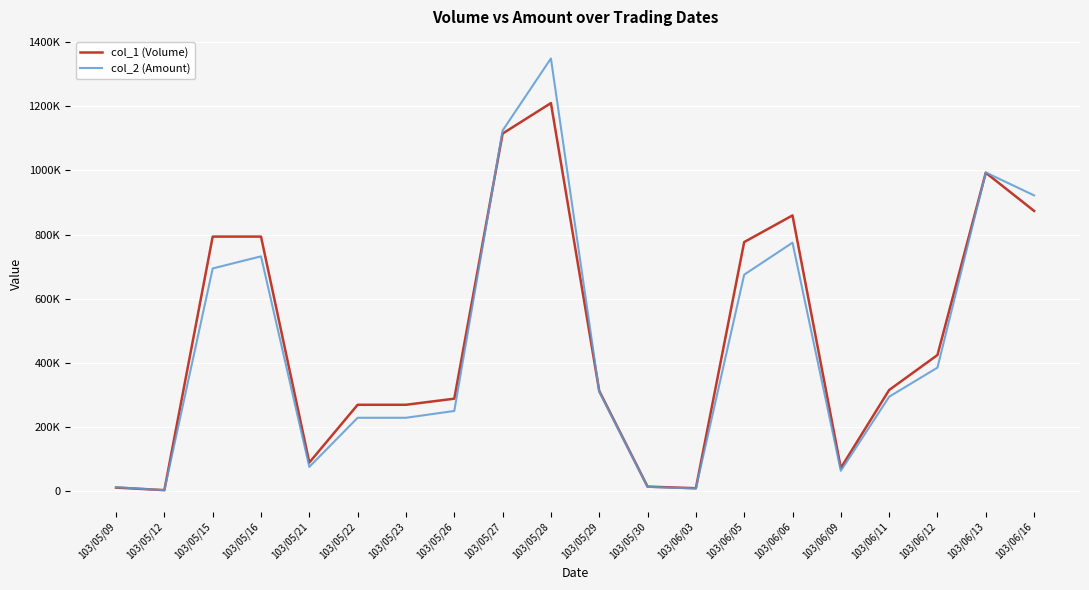

List the series in order of their overall mean, lowest first.

col_2 (Amount), col_1 (Volume)